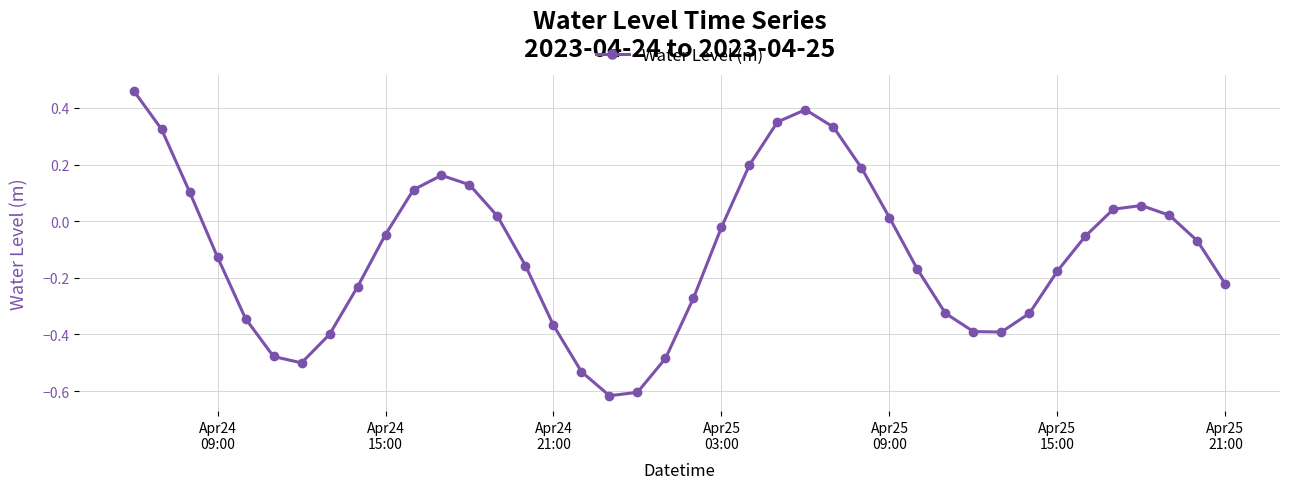

How many lines are shown in the chart?

1